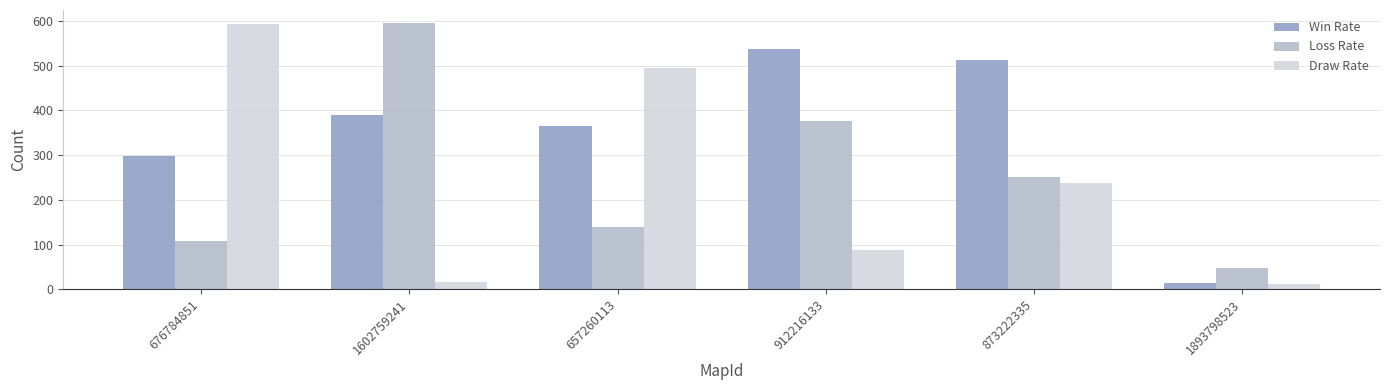

At which label does Draw Rate first exceed 237?

676784851